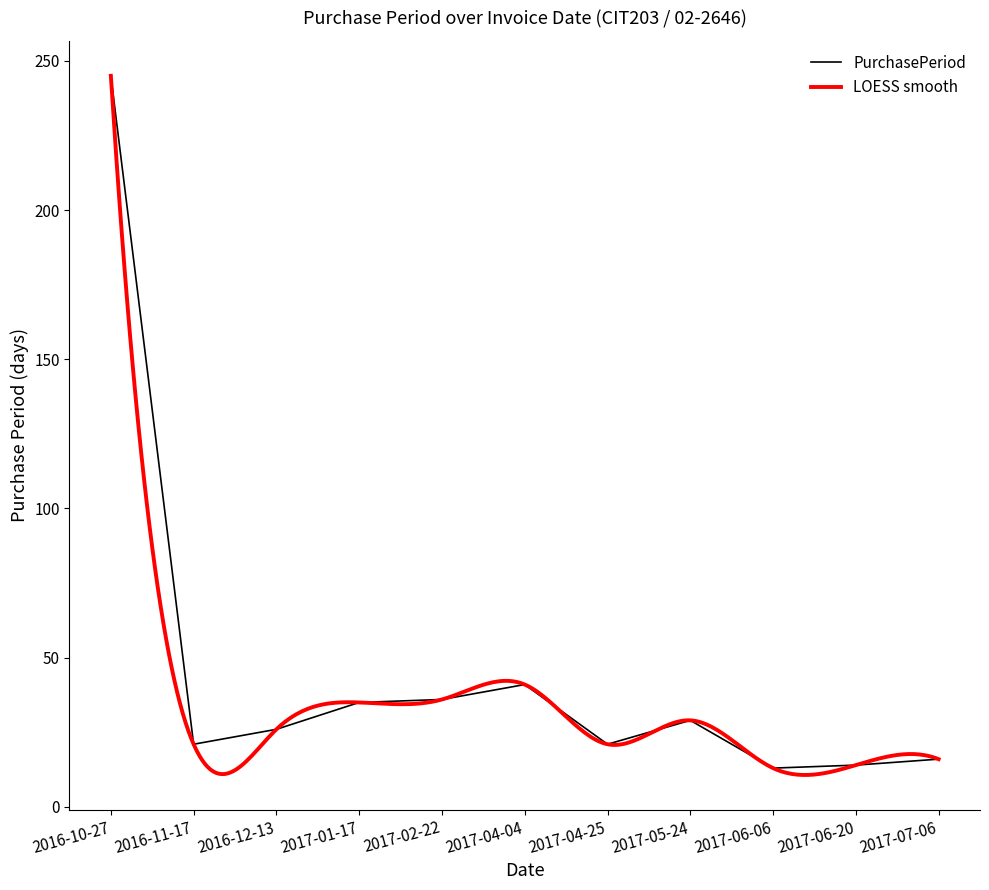

What is the highest value of the PurchasePeriod series?

245